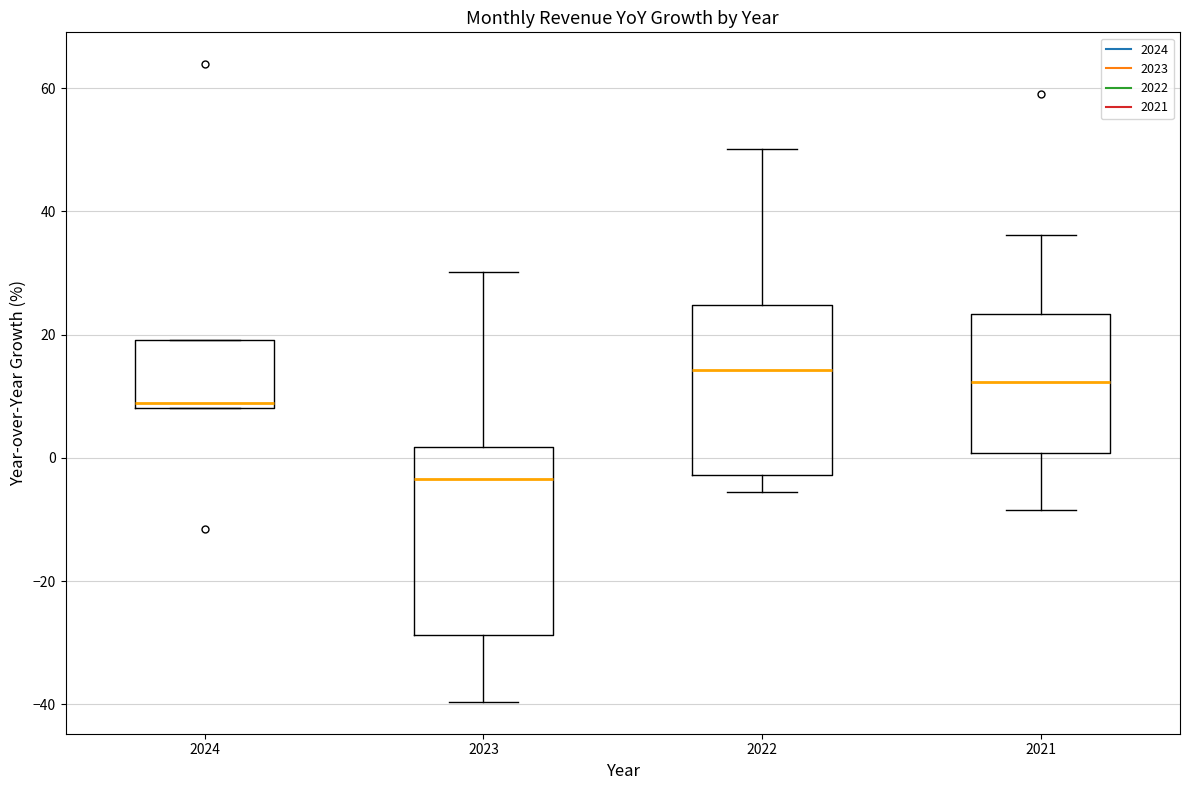

Comparing the boxes themselves (not the whiskers), which one is the tallest?

2023